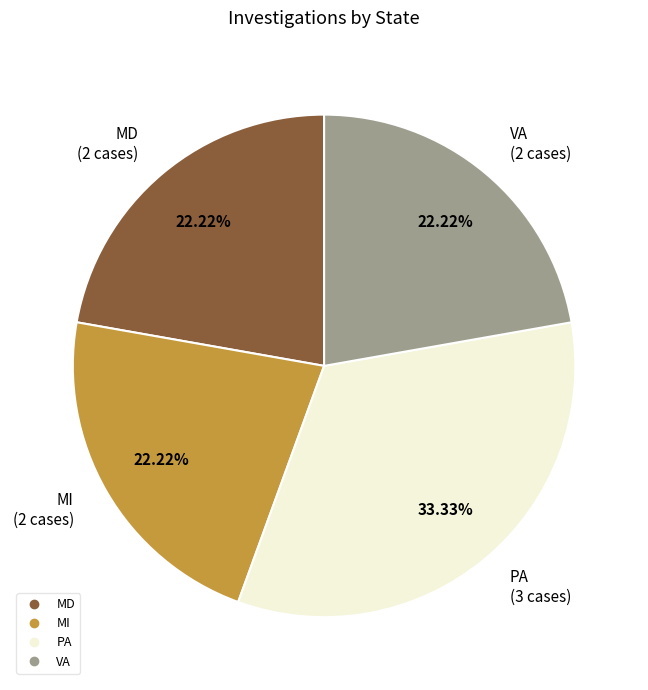

To the nearest percent, what portion does PA represent?

33%